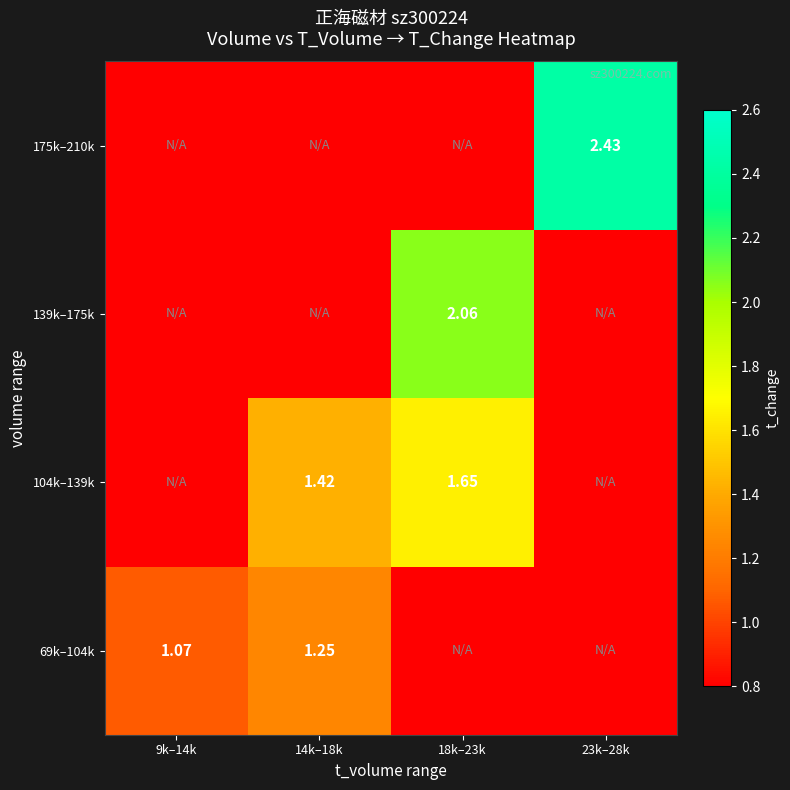

What is the total value across all series at 14k–18k?

2.7